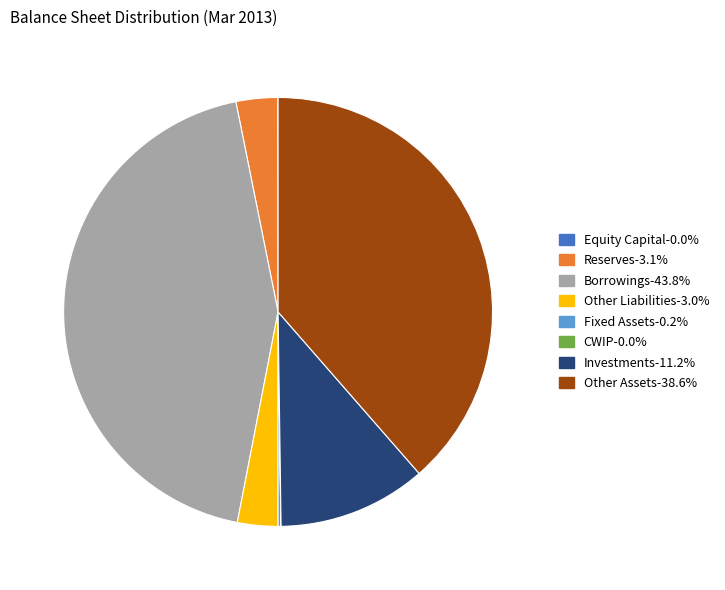

Does any single category account for the majority?

No